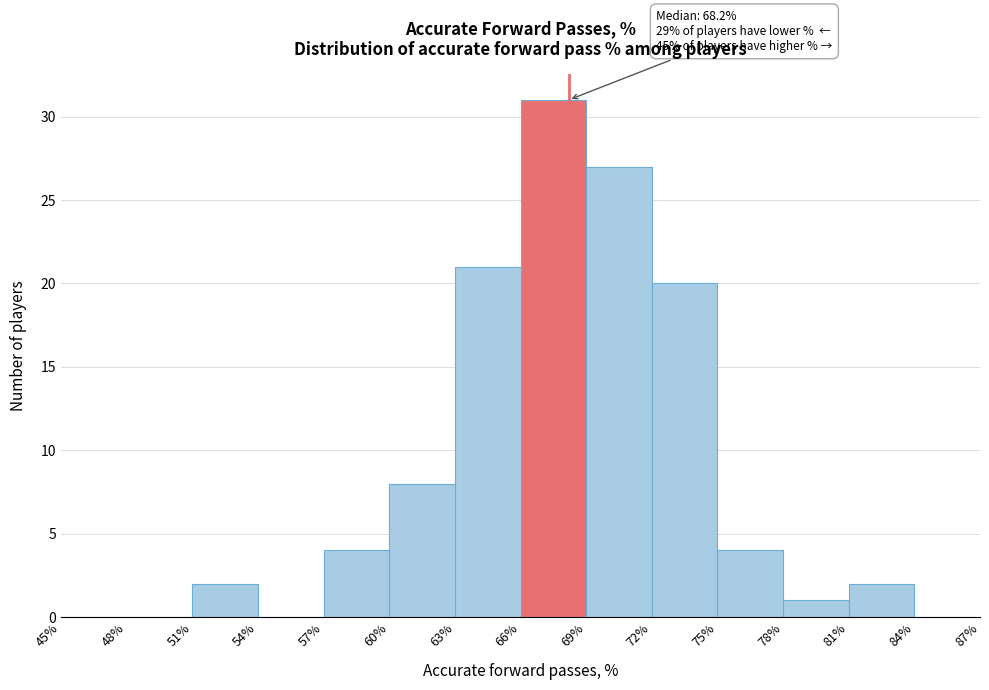

Over which range of the x-axis is the bar tallest?

66% to 69%